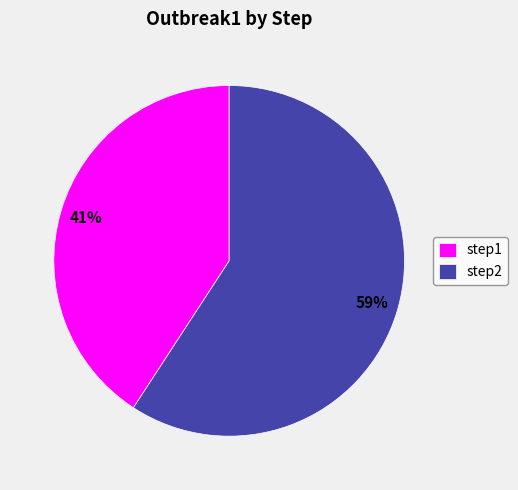

Between step2 and step1, which is larger?

step2